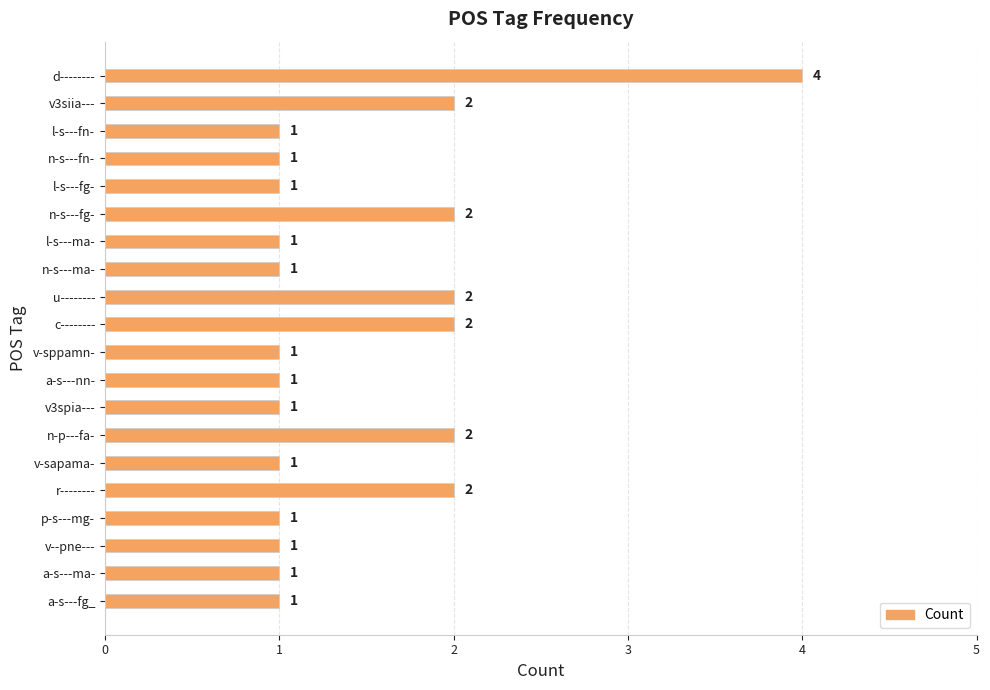

What is the average value?

1